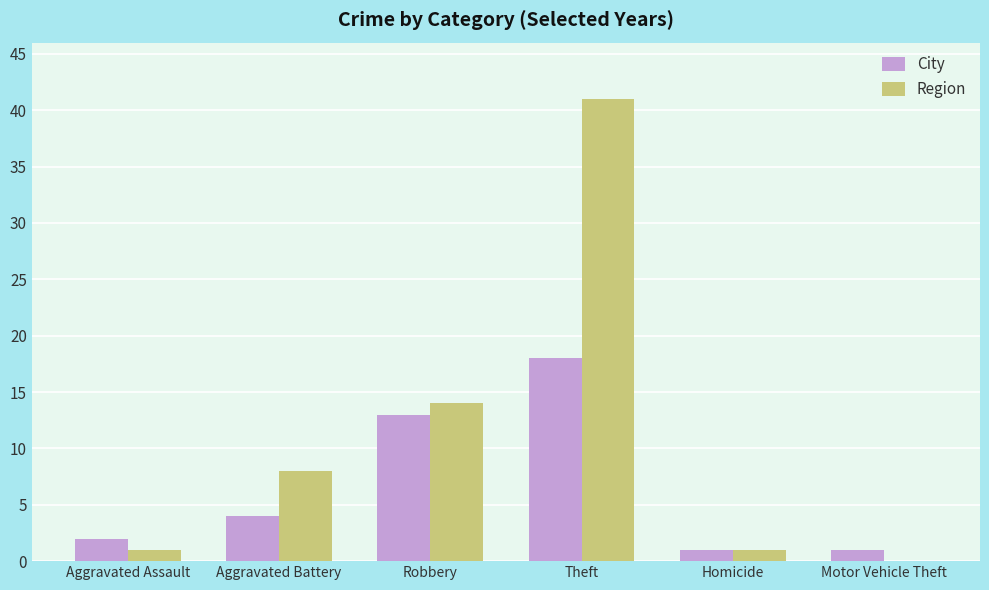

Where is Region nearest to the value 20?

Robbery